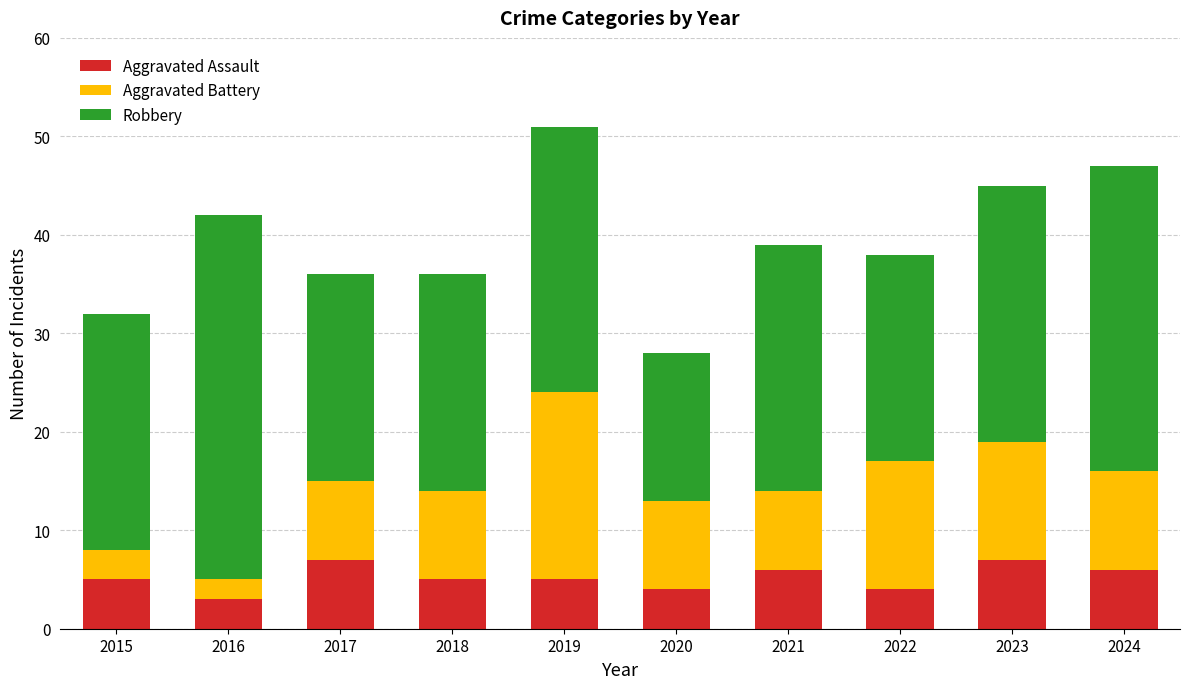

What is the average value of the Aggravated Assault series?

5